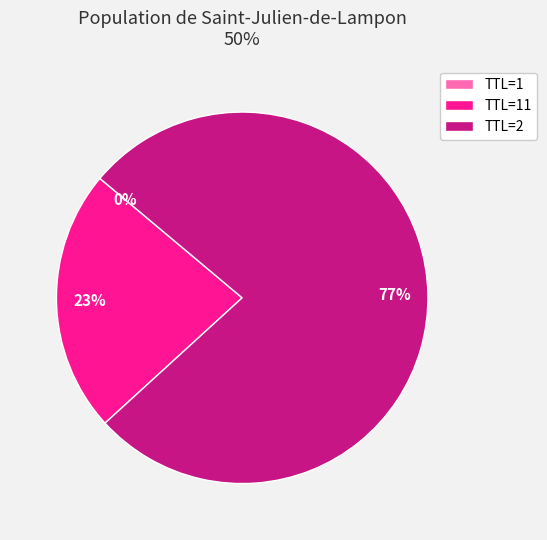

What is the largest slice in the pie chart?

TTL=2